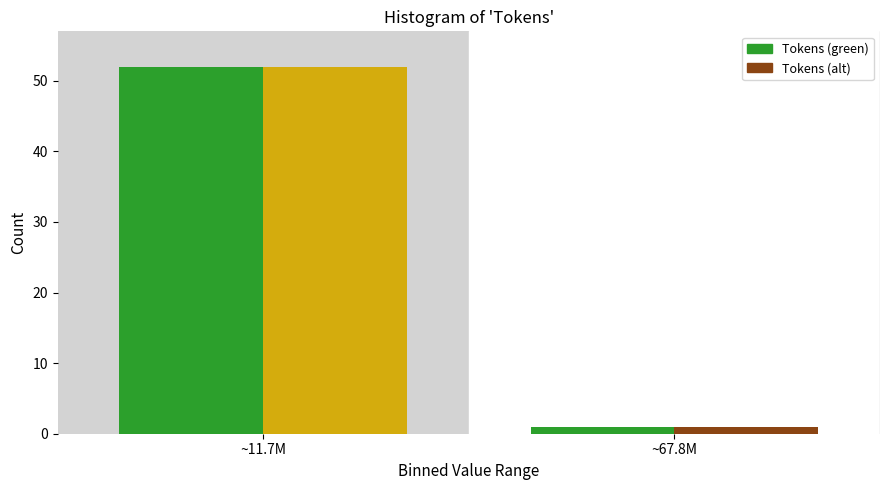

Reading left to right, what are all the values shown in this chart?

Tokens (green): 52	1
Tokens (alt): 52	1